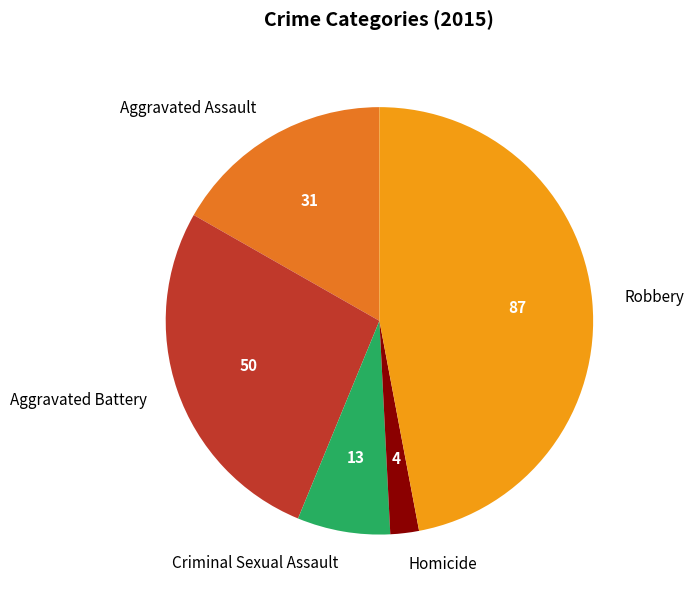

Which slice is the largest?

Robbery